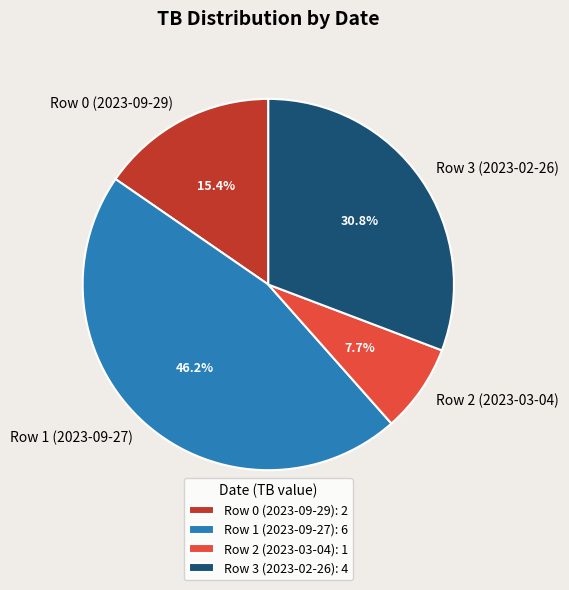

To the nearest percent, what is the combined percentage of Row 0 (2023-09-29) and Row 1 (2023-09-27)?

62%